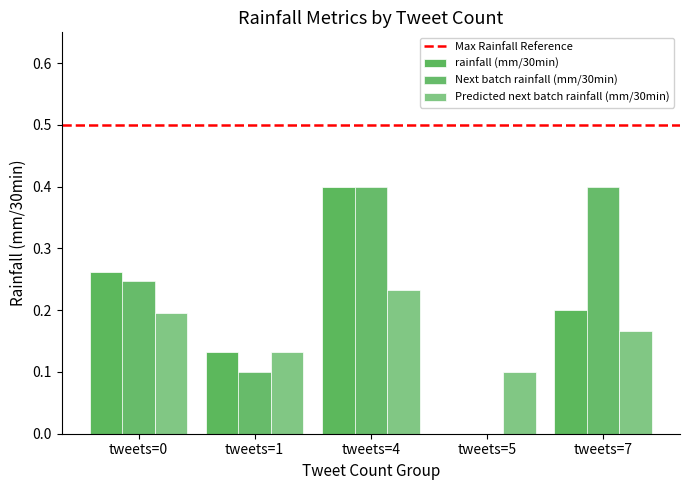

The value of Predicted next batch rainfall (mm/30min) at tweets=0 is 0.0. True or false?

False